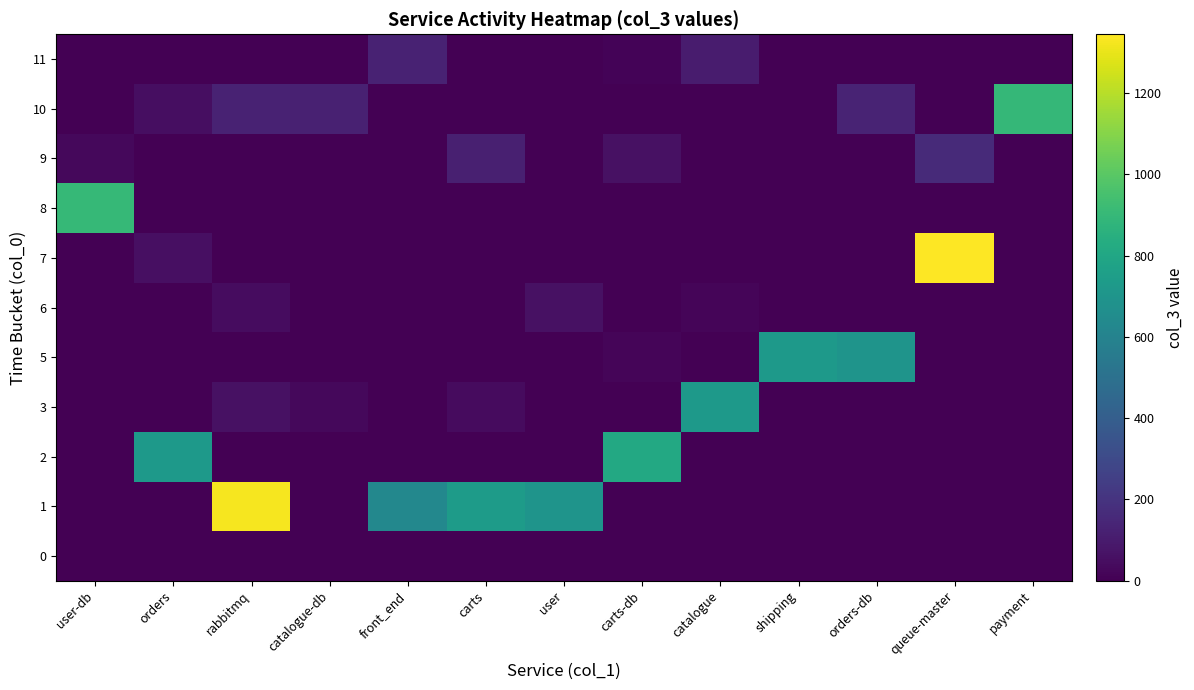

What is the spread (max minus min) of values at catalogue-db?

123